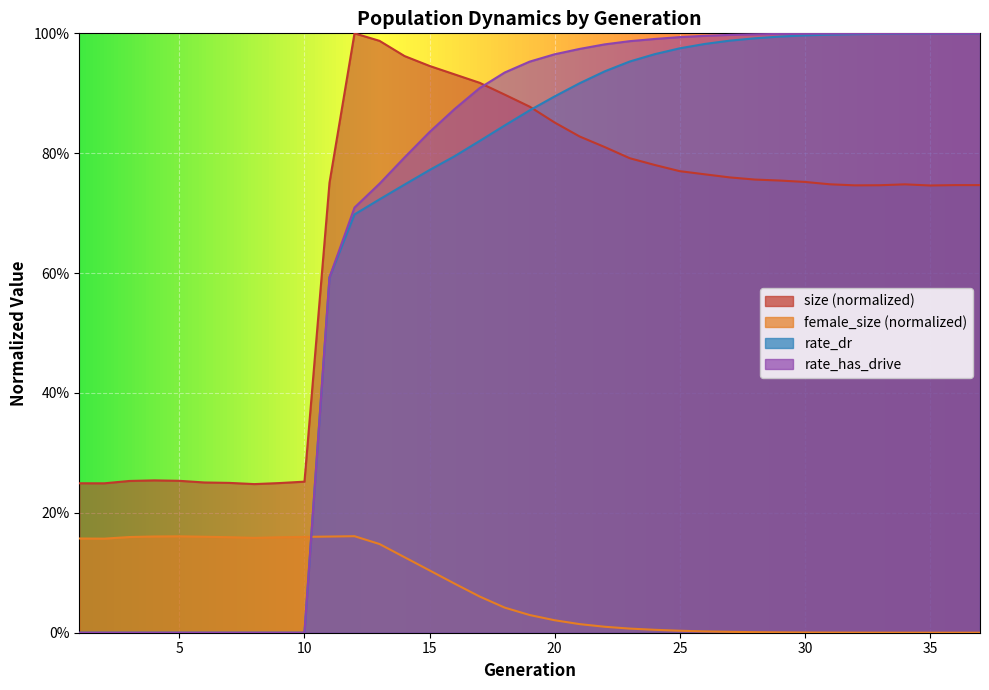

Rank the categories by rate_dr value from lowest to highest.

1, 2, 3, 4, 5, 6, 7, 8, 9, 10, 11, 12, 13, 14, 15, 16, 17, 18, 19, 20, 21, 22, 23, 24, 25, 26, 27, 28, 29, 30, 31, 32, 33, 34, 35, 36, 37